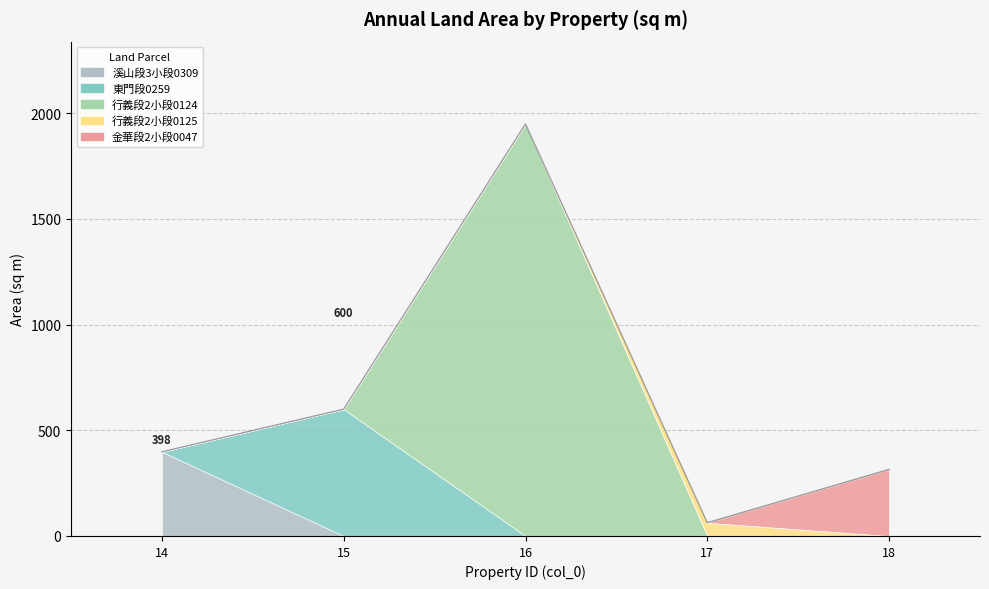

What is the ratio of the value at 15 to the value at 18?

1.9